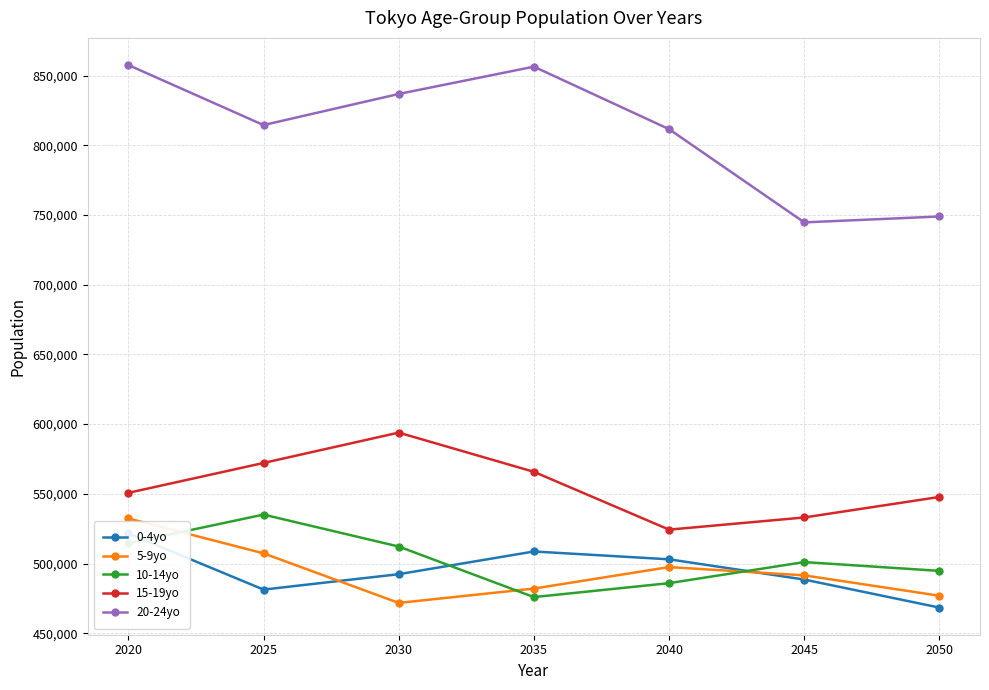

Where is 15-19yo nearest to the value 559116?

2035